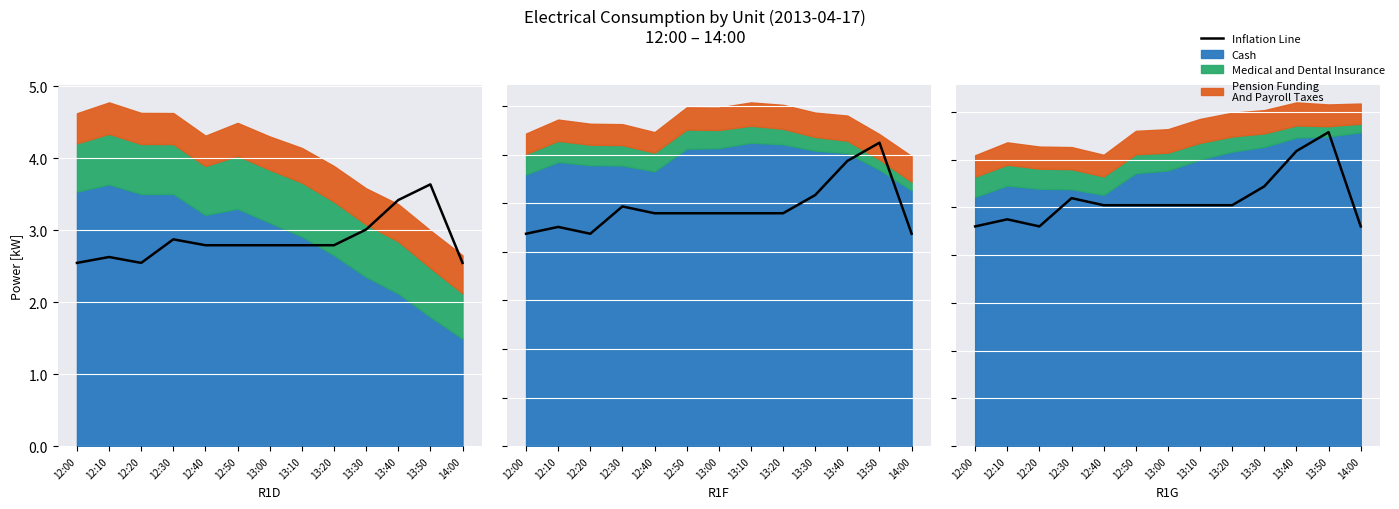

What is the difference between the maximum and minimum values?

1.1